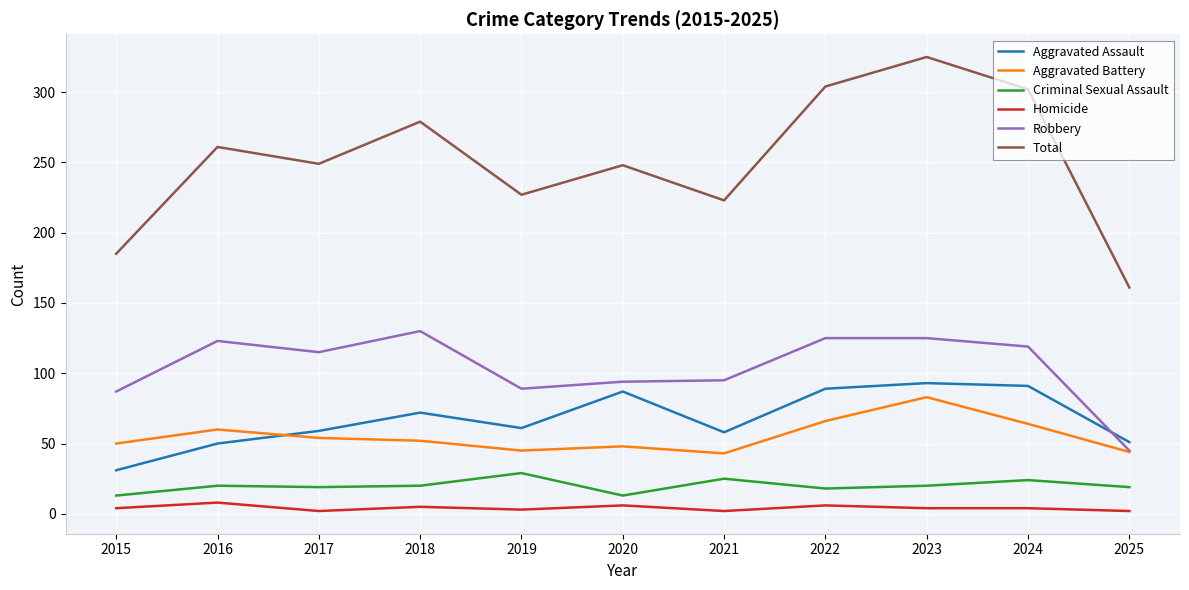

True or false: Robbery and Criminal Sexual Assault intersect in this chart.

False